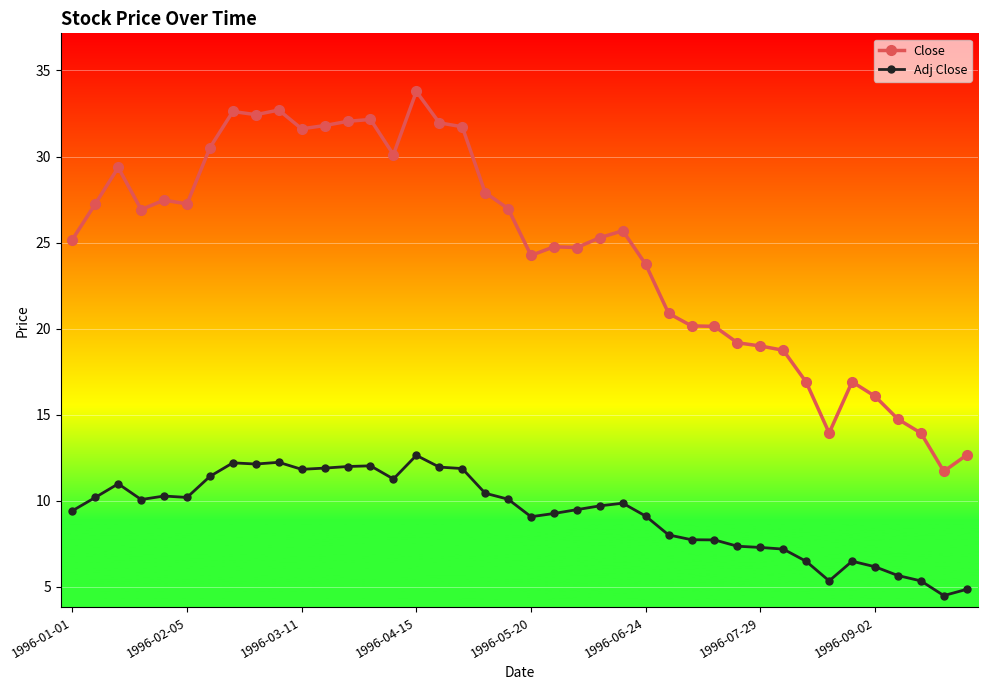

What is the value of the Adj Close point at the 11th from the left?

11.8